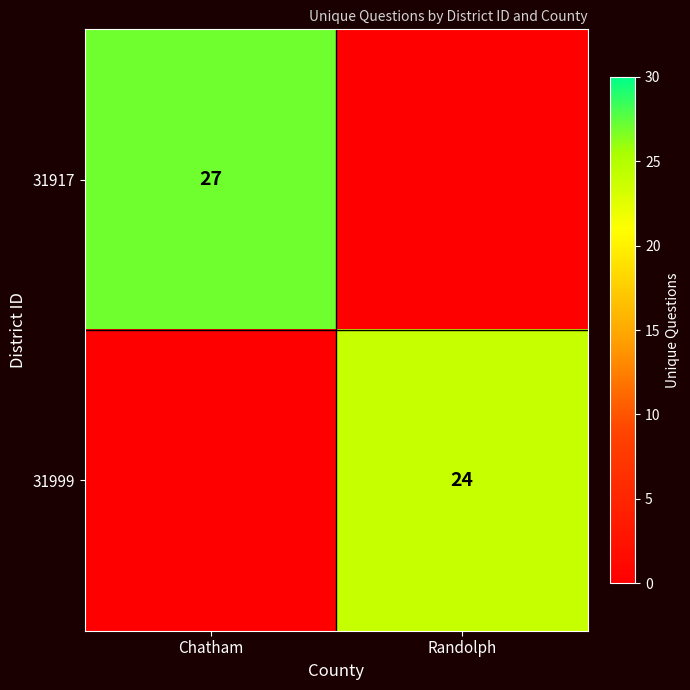

True or false: 31999 has a value of 24 at Randolph.

True